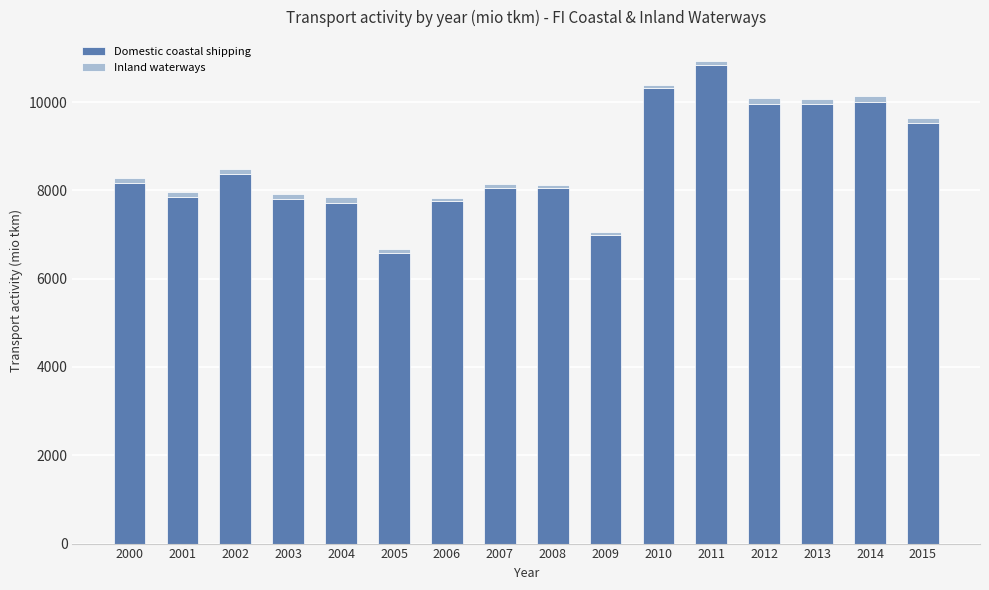

At which category is the sum across all series the highest?

2011